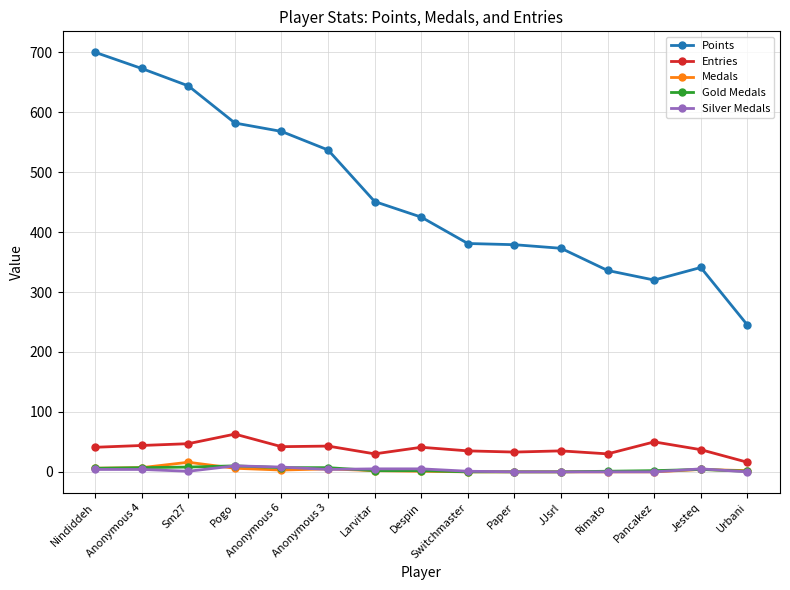

Does the chart have visible grid lines?

Yes